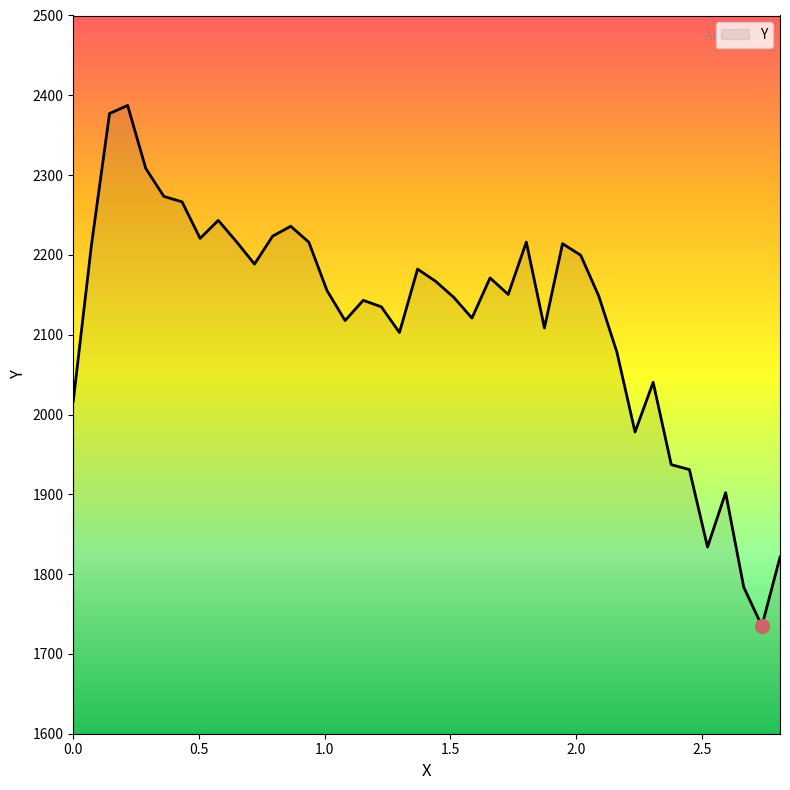

What is the smallest value displayed?

1735.0